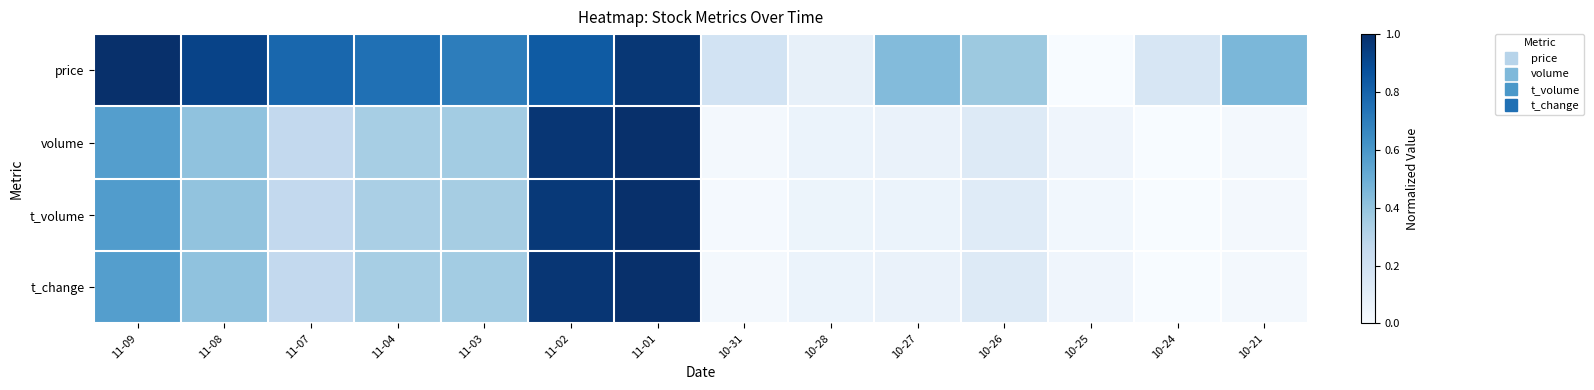

At how many categories does at least one series exceed 0?

14